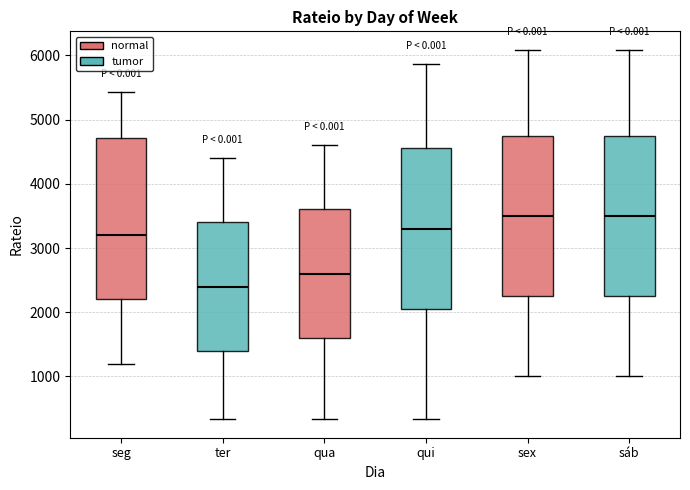

Reading left to right, transcribe this box plot: for each box, give where its median line is, the range the box spans, and where its two whiskers end, as read against the y-axis. The values are not printed on the chart, so give them approximately, as read against the axis.

seg: median 3200, box 2200 to 4700, whiskers 1200 to 5400
ter: median 2400, box 1400 to 3400, whiskers 300 to 4400
qua: median 2600, box 1600 to 3600, whiskers 300 to 4600
qui: median 3300, box 2100 to 4600, whiskers 300 to 5900
sex: median 3500, box 2300 to 4800, whiskers 1000 to 6100
sáb: median 3500, box 2300 to 4800, whiskers 1000 to 6100